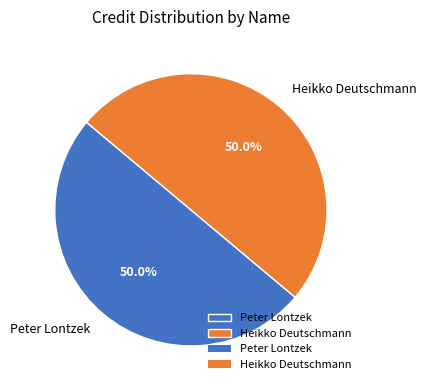

How many segments does this pie chart have?

2